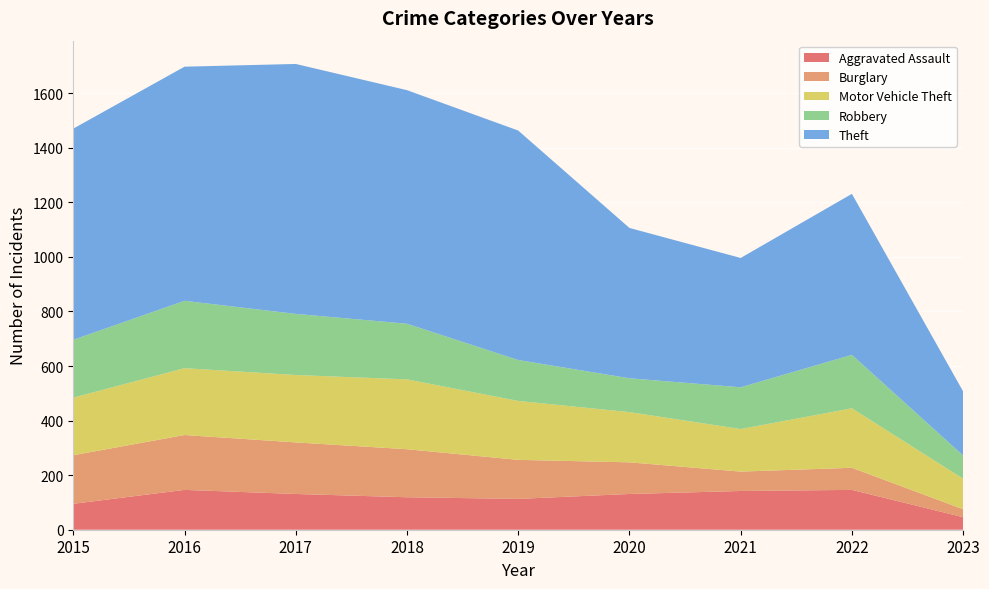

Reading left to right, what are all the values shown in this chart?

Aggravated Assault: 2015=95	2016=146	2017=131	2018=119	2019=113	2020=131	2021=142	2022=146	2023=46
Burglary: 2015=178	2016=201	2017=189	2018=176	2019=143	2020=116	2021=71	2022=81	2023=29
Motor Vehicle Theft: 2015=211	2016=245	2017=247	2018=256	2019=216	2020=184	2021=156	2022=218	2023=112
Robbery: 2015=212	2016=247	2017=224	2018=204	2019=150	2020=124	2021=153	2022=196	2023=85
Theft: 2015=774	2016=858	2017=916	2018=856	2019=841	2020=551	2021=474	2022=590	2023=235